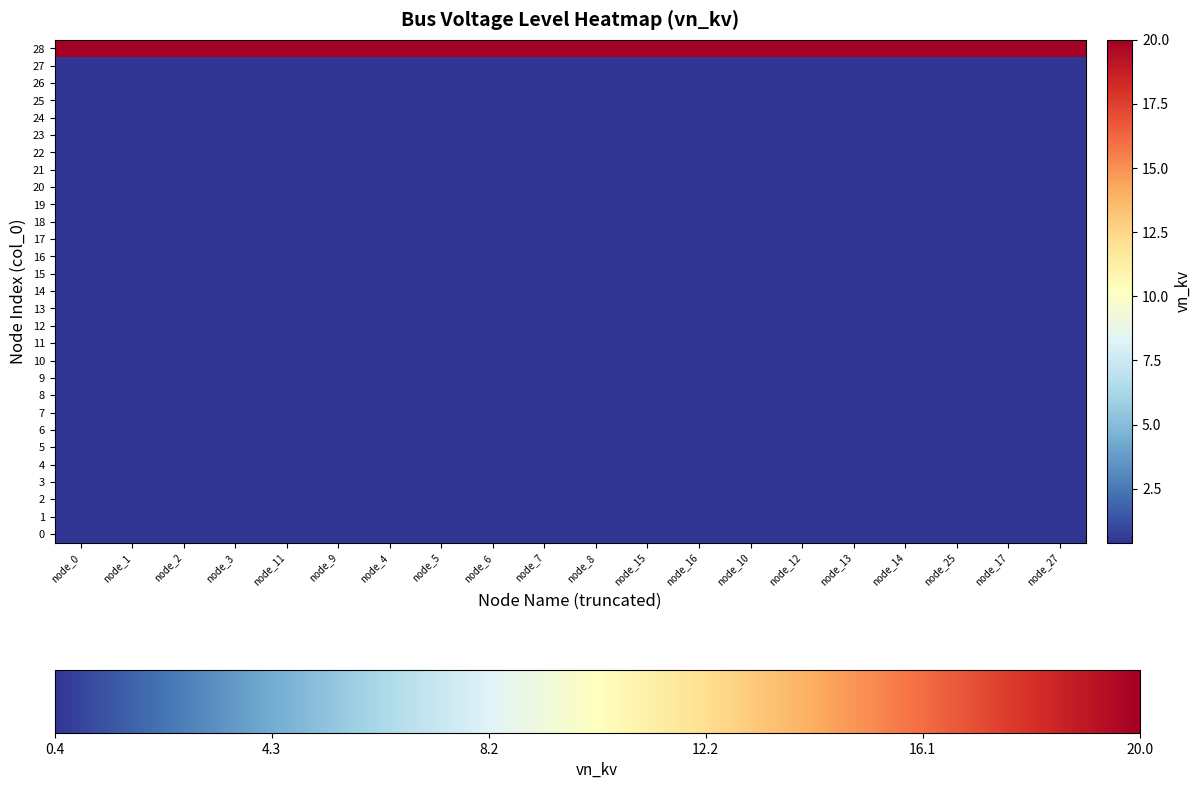

Which label corresponds to the largest value in the chart?

node_0